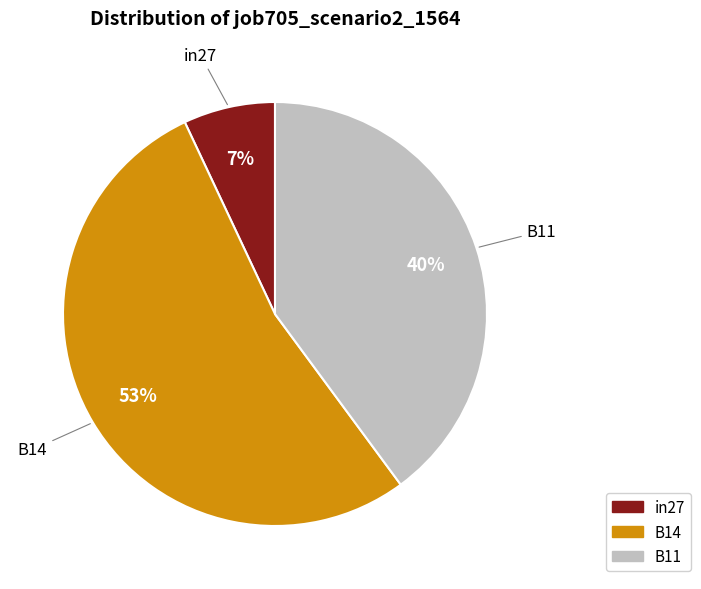

Combined, do in27 and B11 account for over 50%?

No